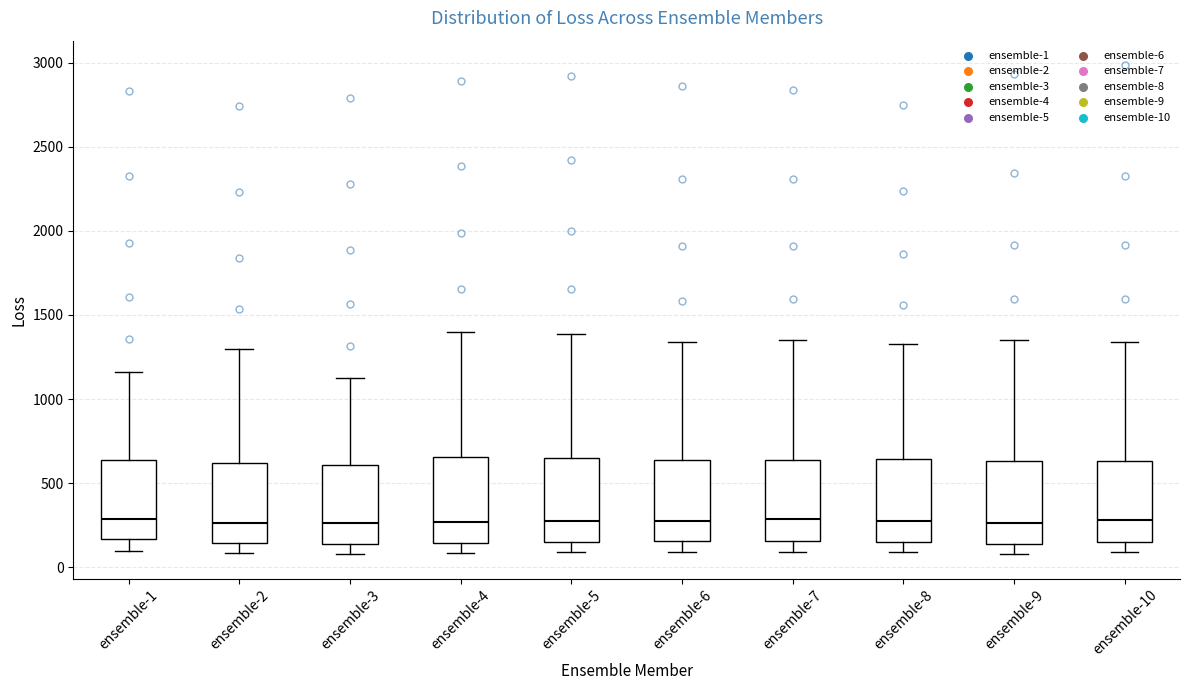

Where does the median line of the box for ensemble-4 sit on the y-axis? The values are not printed on the chart, so give them approximately, as read against the axis.

250